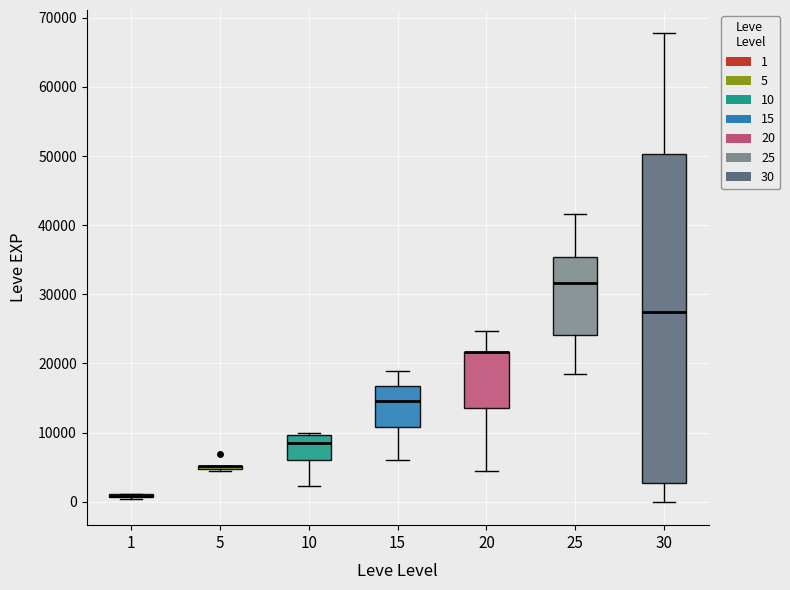

Reading left to right, transcribe this box plot: for each box, give where its median line is, the range the box spans, and where its two whiskers end, as read against the y-axis. The values are not printed on the chart, so give them approximately, as read against the axis.

1: box collapsed to a line at 1000, whiskers 0 to 1000
5: box collapsed to a line at 5000, whiskers 4000 to 5000
10: median 8000, box 6000 to 10000, whiskers 2000 to 10000 (just above the box's upper edge)
15: median 15000, box 11000 to 17000, whiskers 6000 to 19000
20: median 22000 (drawn on the box's upper edge), box 14000 to 22000, whiskers 4000 to 25000
25: median 32000, box 24000 to 35000, whiskers 18000 to 42000
30: median 27000, box 3000 to 50000, whiskers 0 to 68000